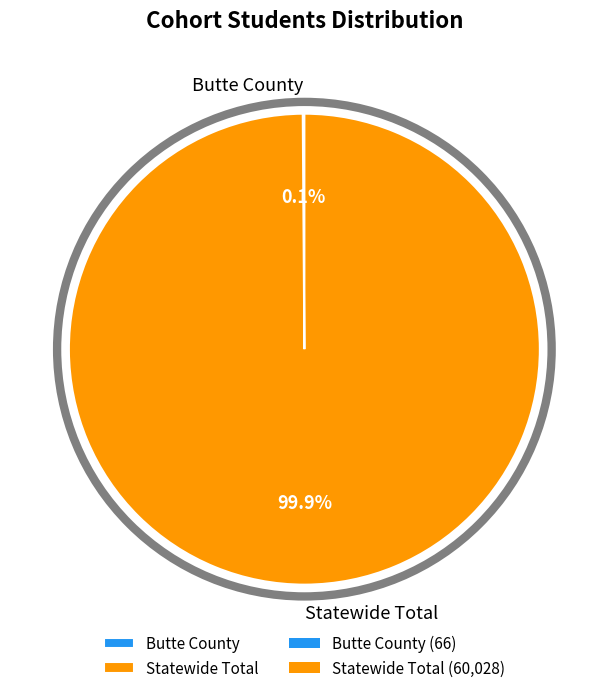

To the nearest percent, what portion does Statewide Total represent?

100%